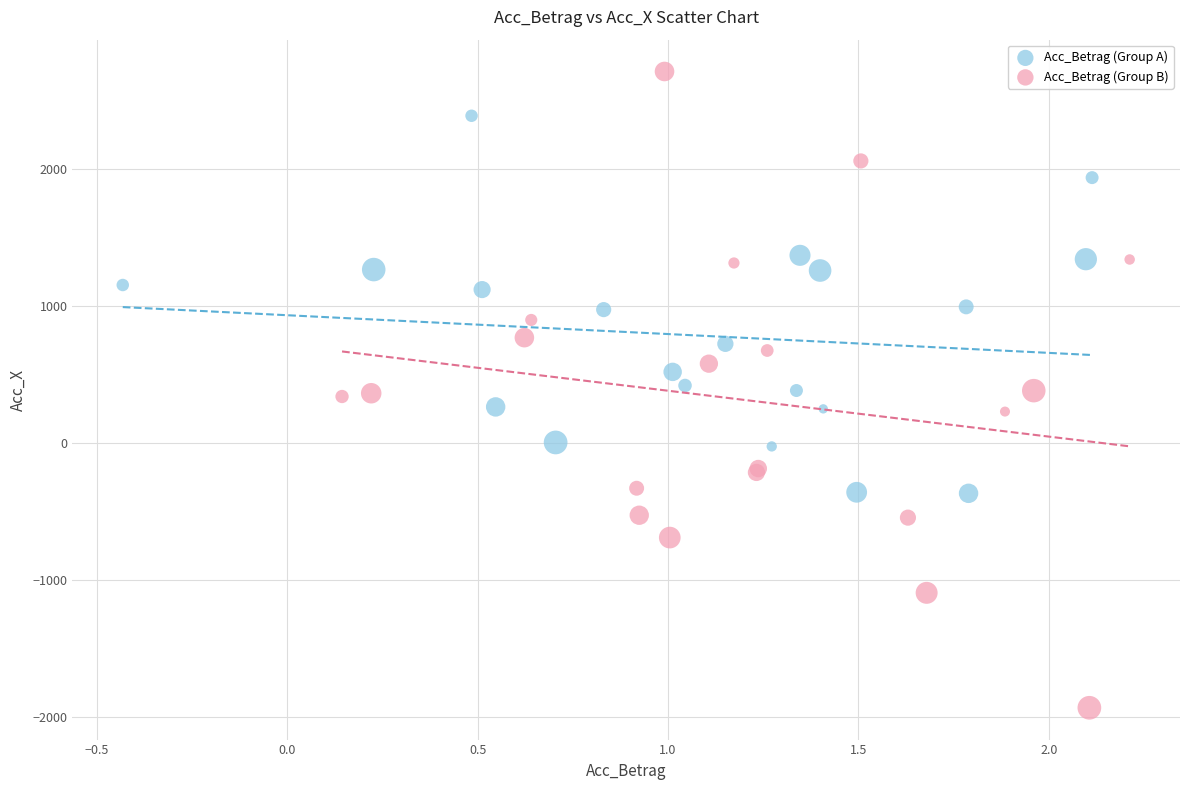

Which series contains the highest Y value?

Acc_Betrag (Group B)